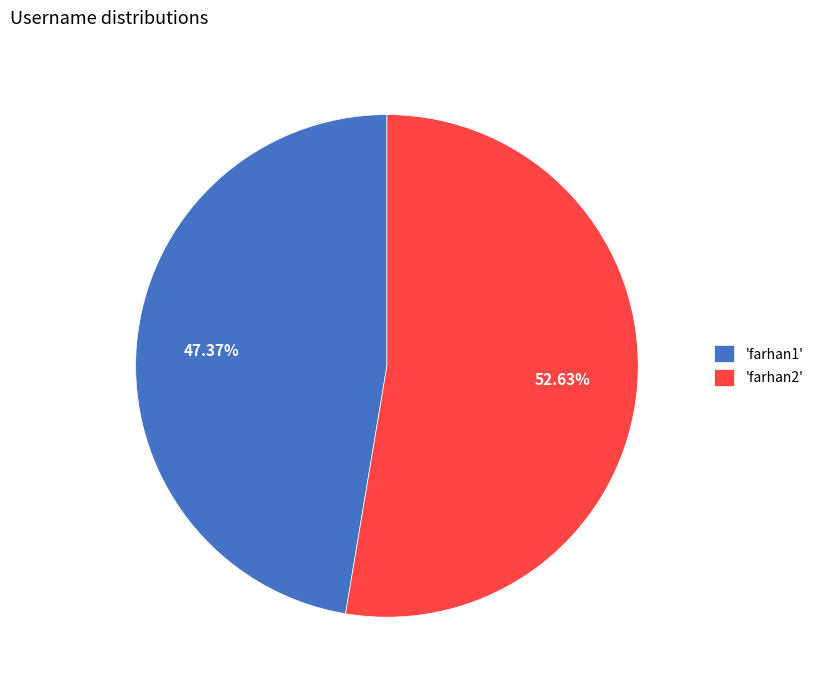

Rank the categories by value from lowest to highest.

'farhan1', 'farhan2'